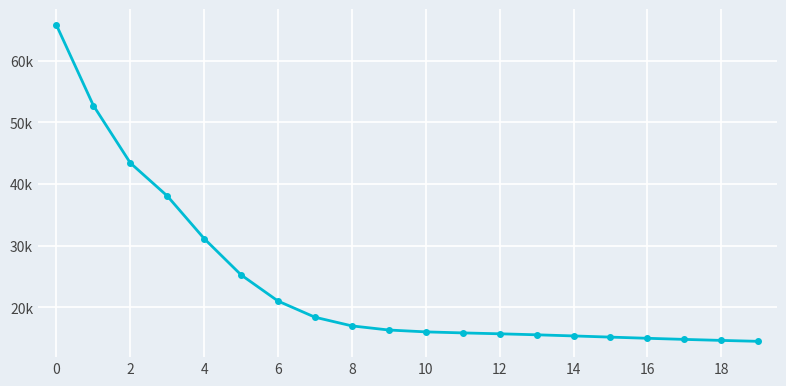

Is this an area chart (filled region under the line)?

No